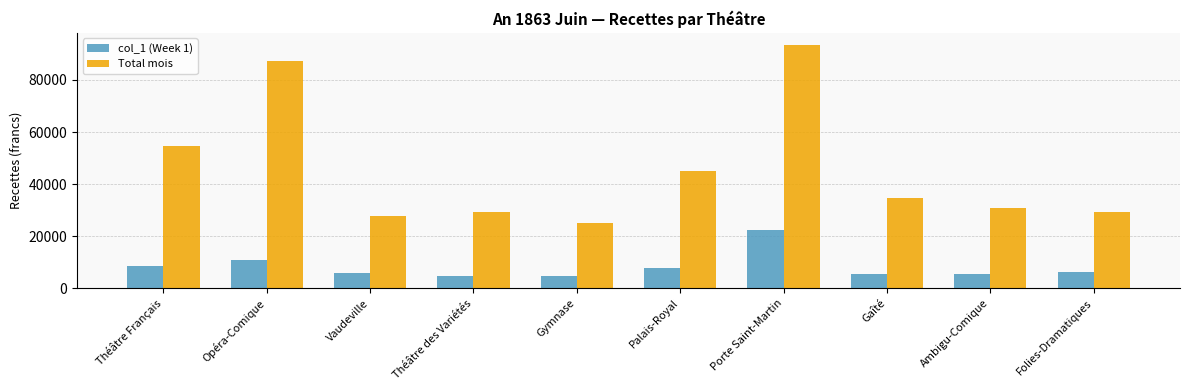

How many series are shown in this chart?

2